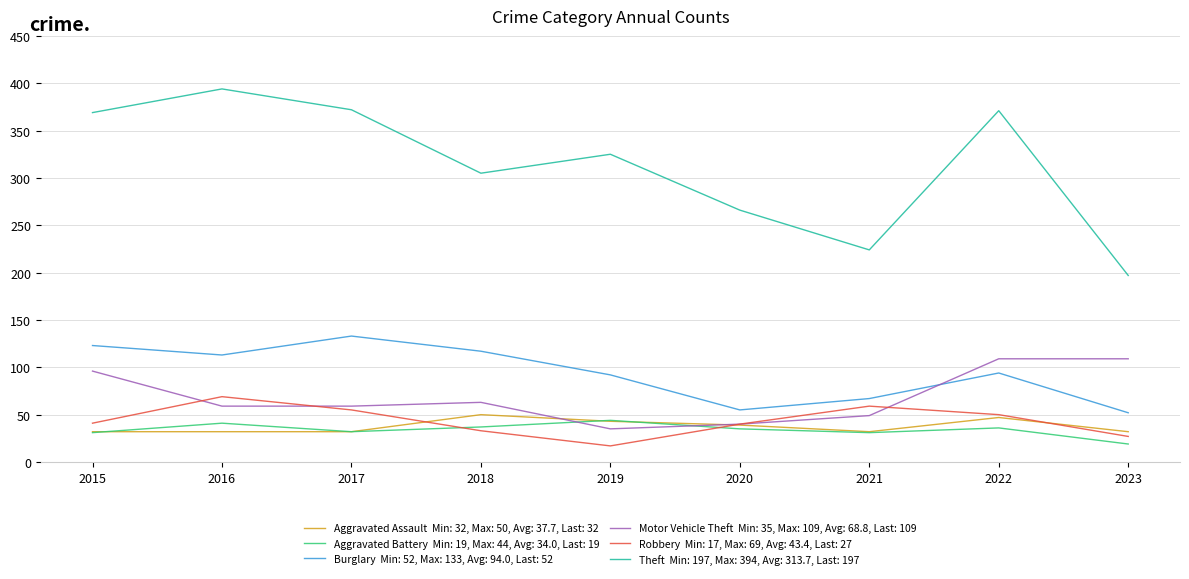

What is the smallest value displayed?

17